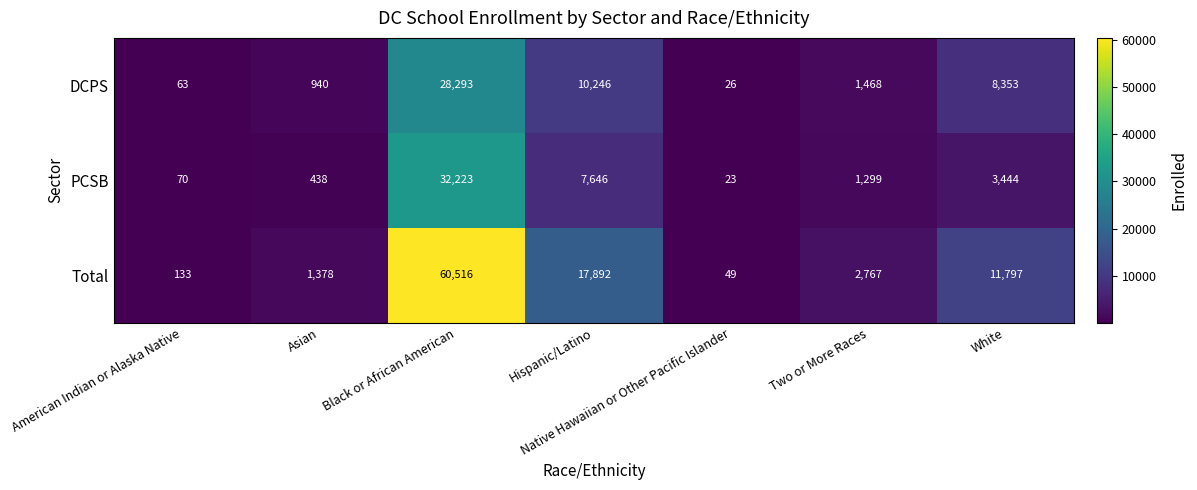

Between Native Hawaiian or Other Pacific Islander and White, which series saw the biggest shift?

Total